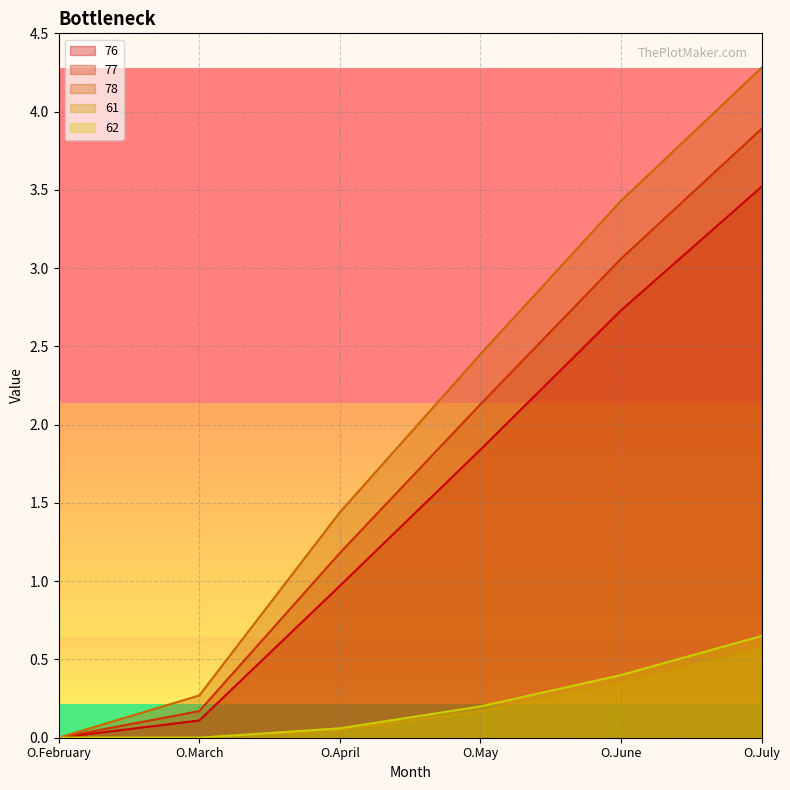

Which label corresponds to the largest value in the chart?

O.July